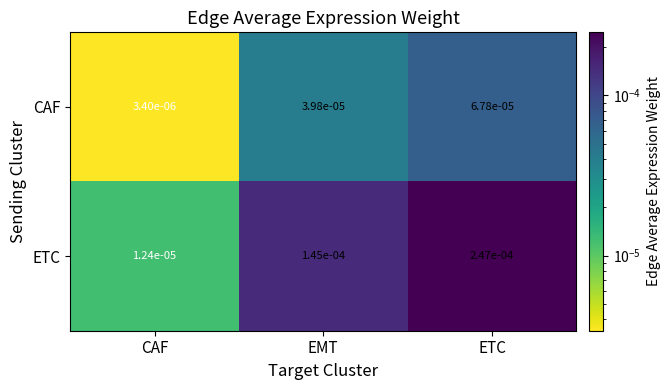

At CAF, list the series in order from smallest to largest.

CAF, ETC